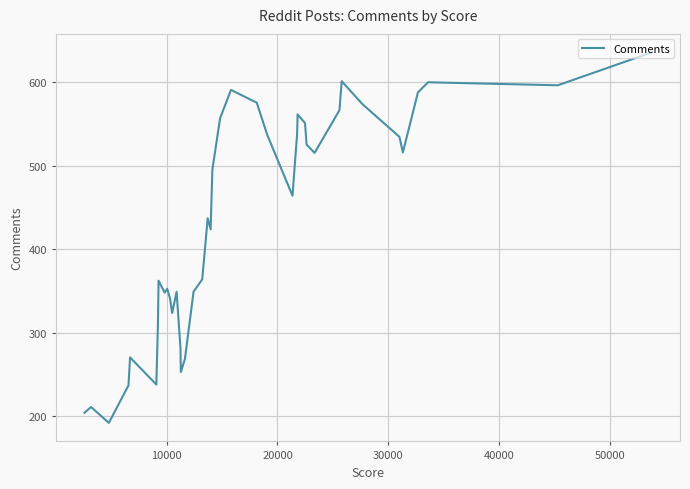

What is the smallest value displayed?

192.2